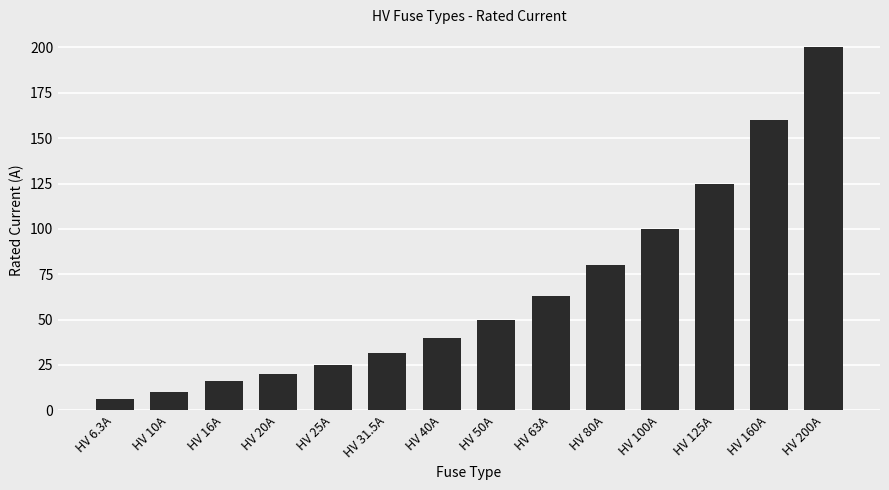

Is it true that the value at HV 20A is 20.0?

True